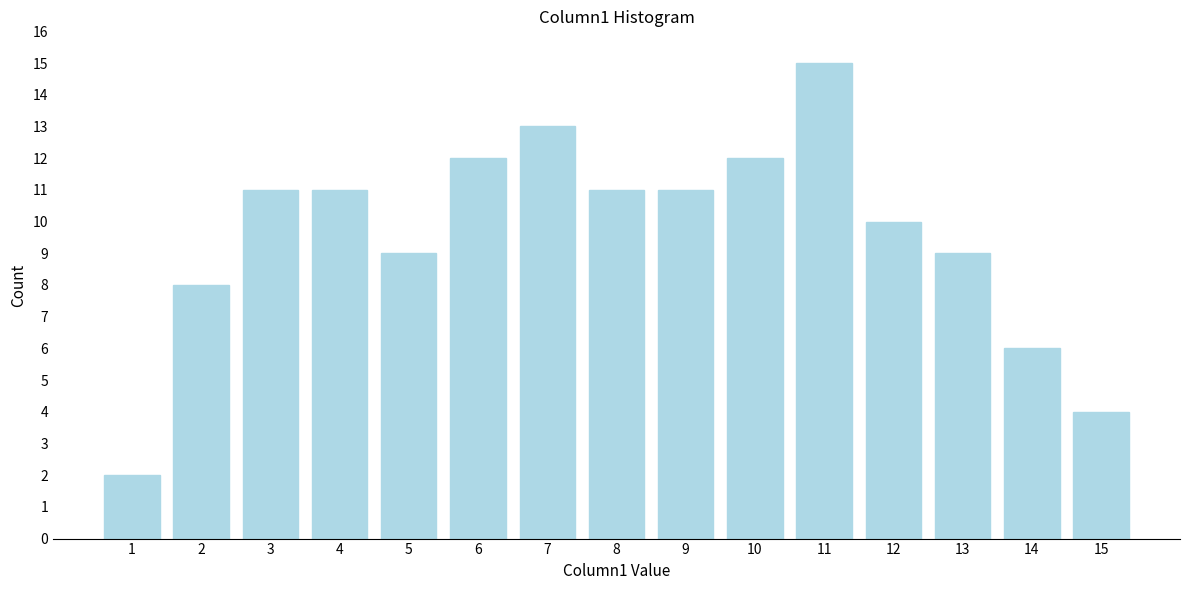

Reading right to left, transcribe all the data shown in this chart.

15=4	14=6	13=9	12=10	11=15	10=12	9=11	8=11	7=13	6=12	5=9	4=11	3=11	2=8	1=2